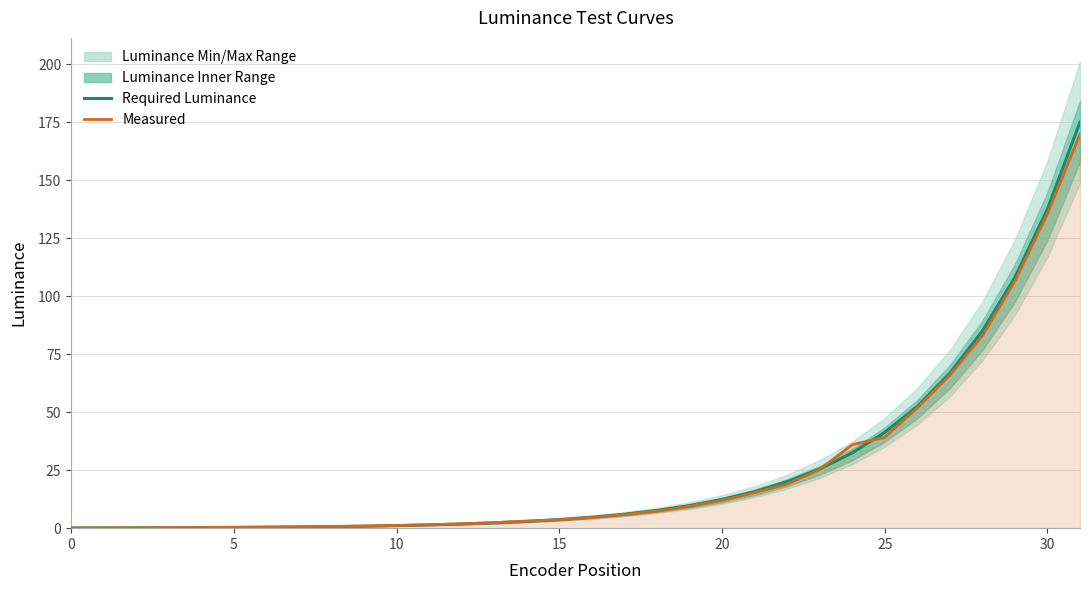

Which series changed the most between 11 and 23?

REQUIRED LUMINANCE